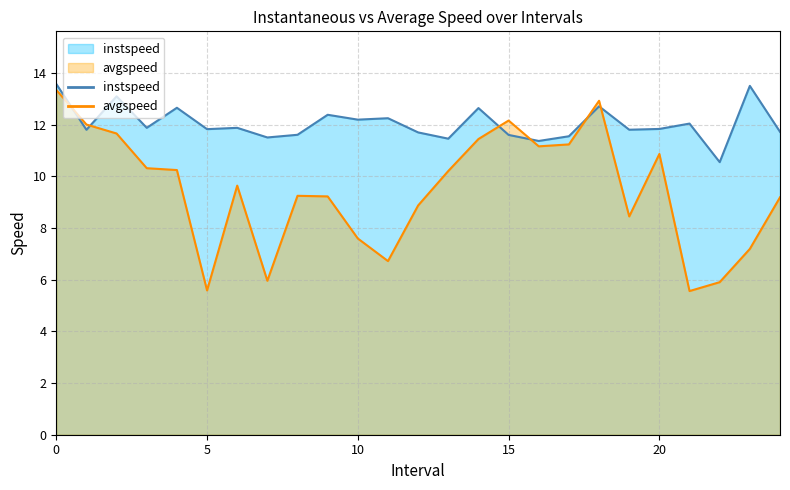

How many data points in avgspeed are above 9?

16